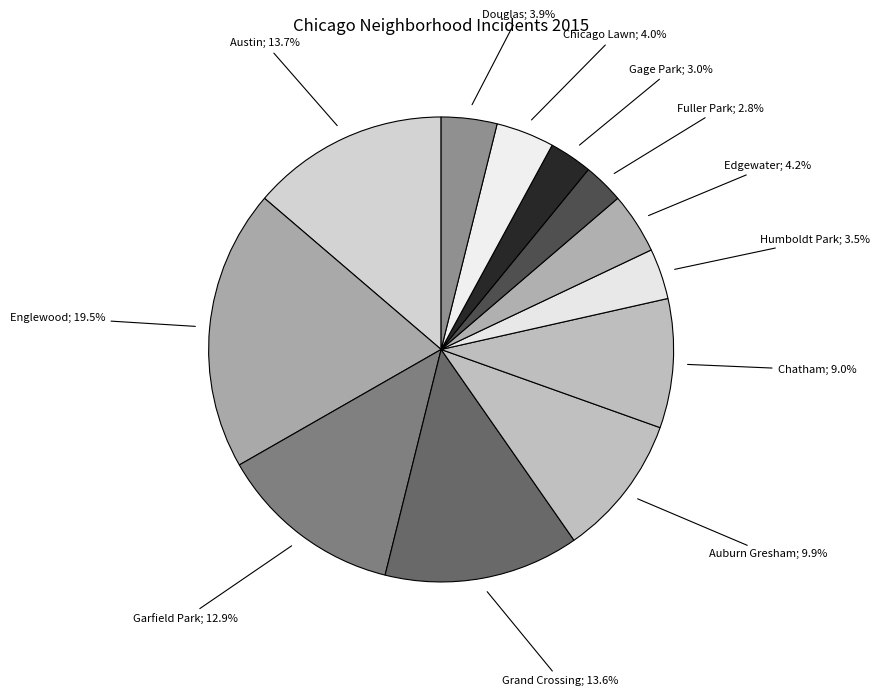

Count the number of slices in the pie.

12